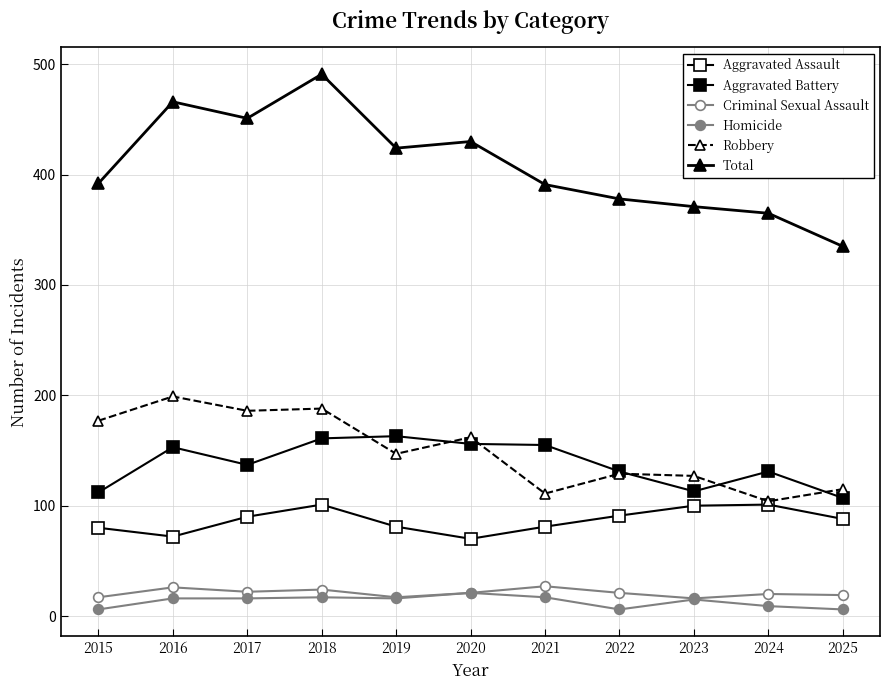

The Robbery series shows 76 at 2017. True or false?

False